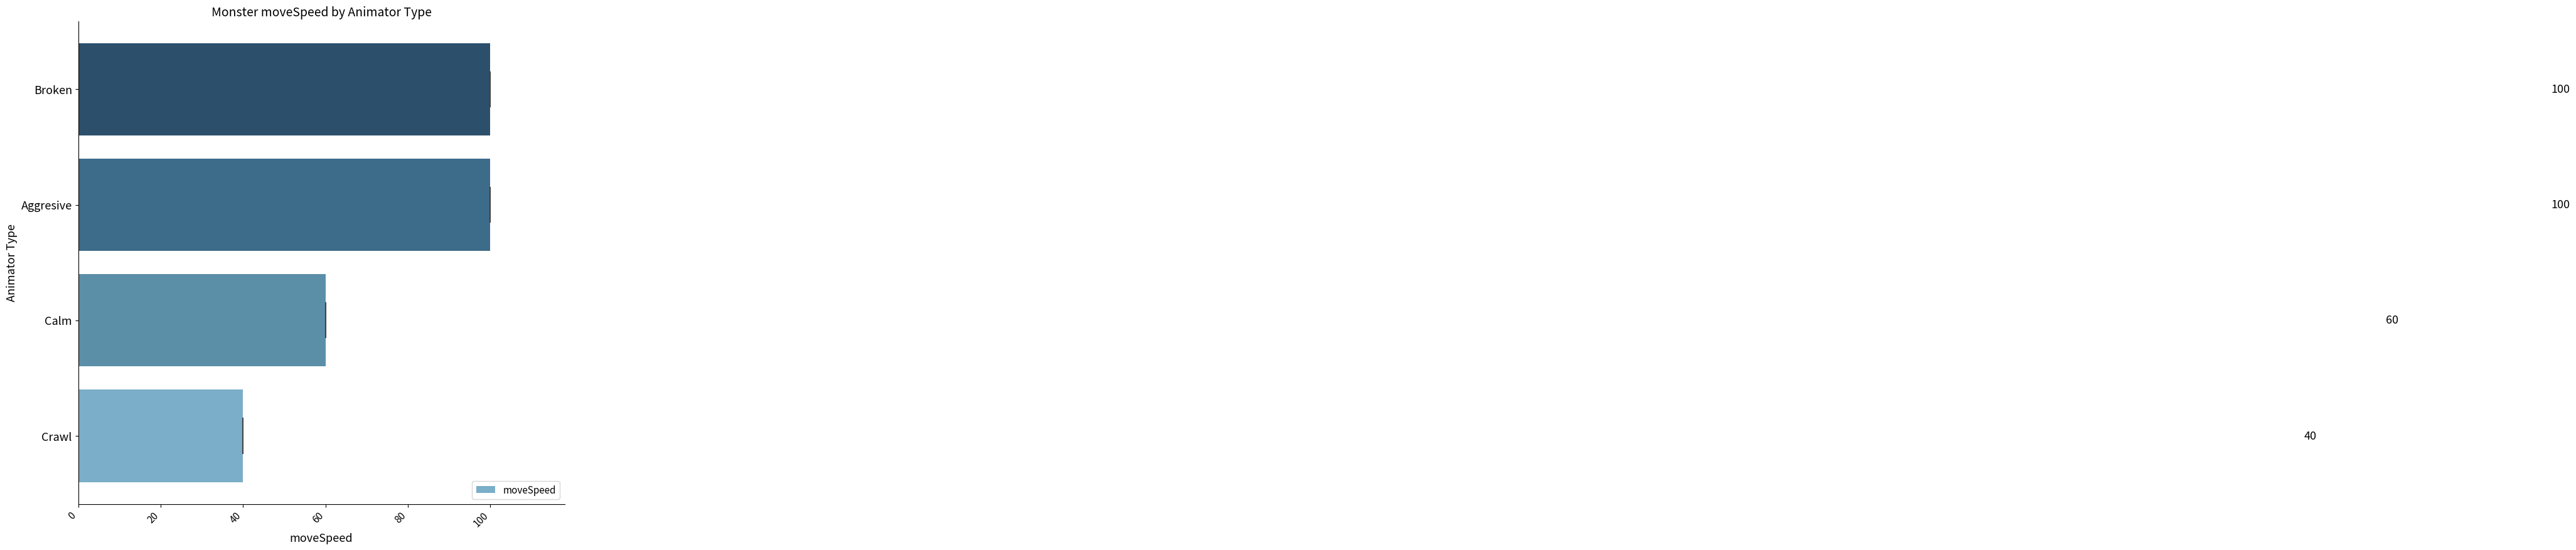

Are the bars grouped side by side (vs. stacked)?

No